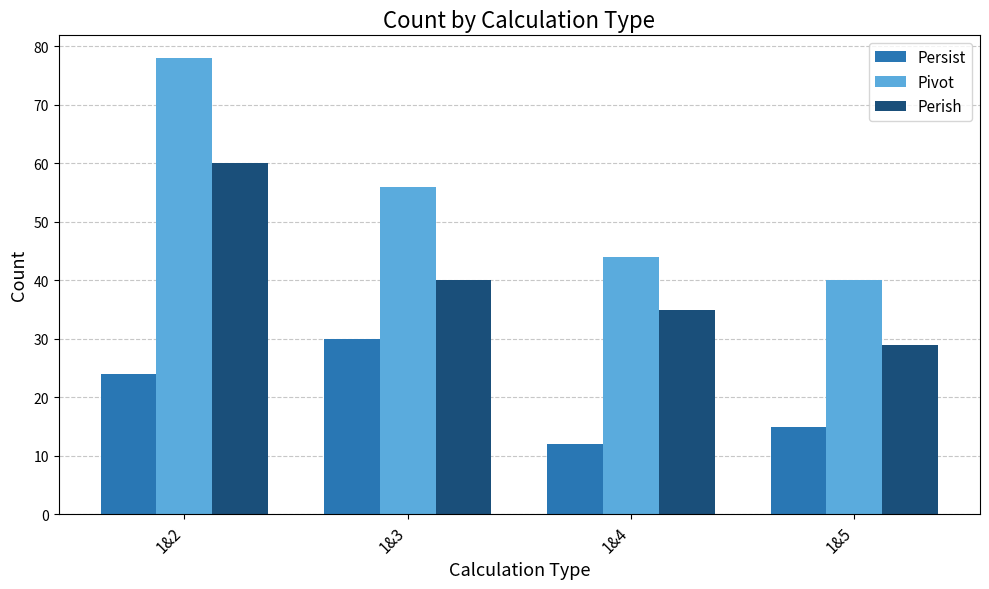

Which series has the widest spread of values?

Pivot